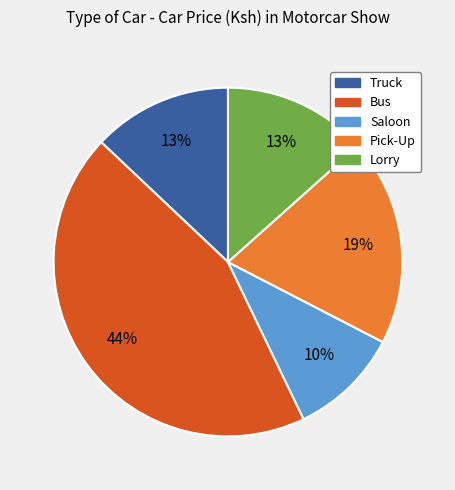

Is there a majority slice in this chart?

No